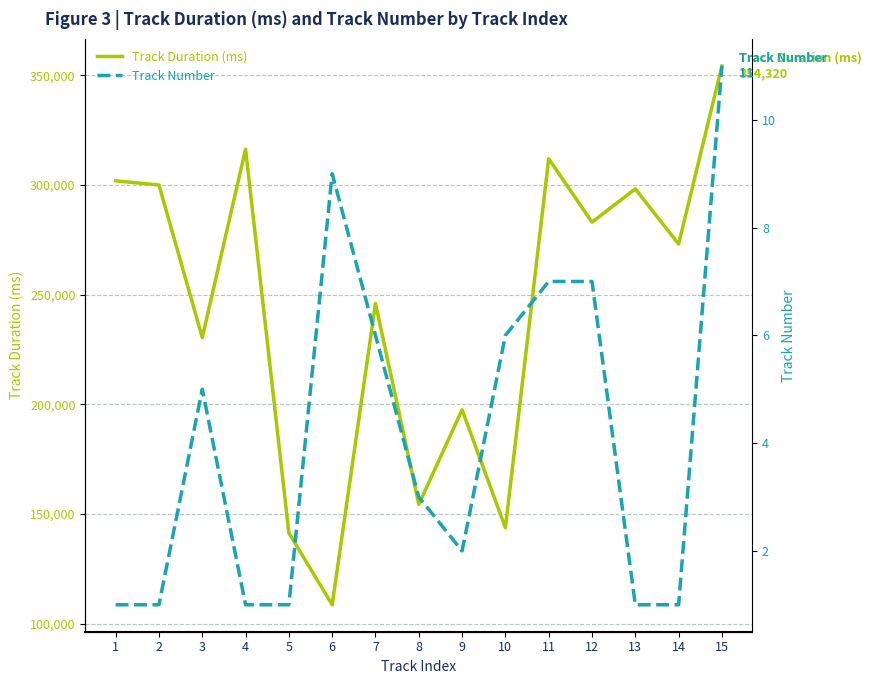

Read the Track Duration (ms) value at 4, to the nearest 100.

316300